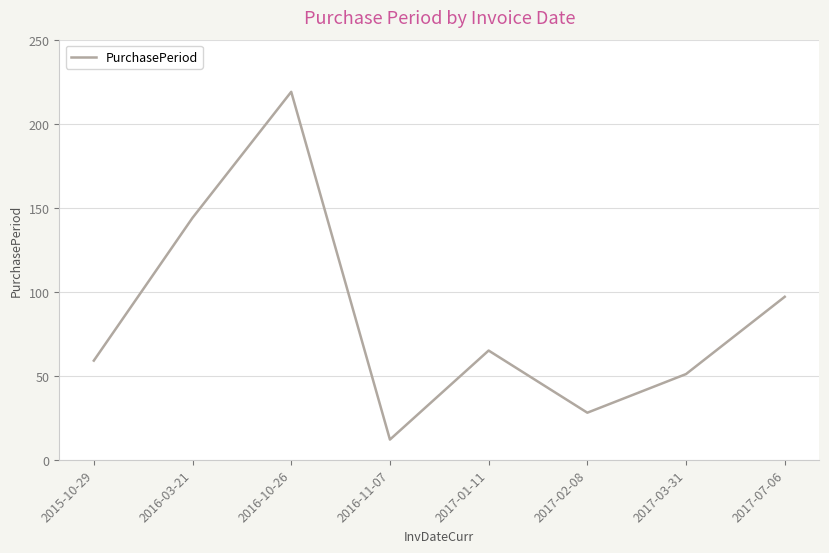

What is the minimum value shown in the chart?

12